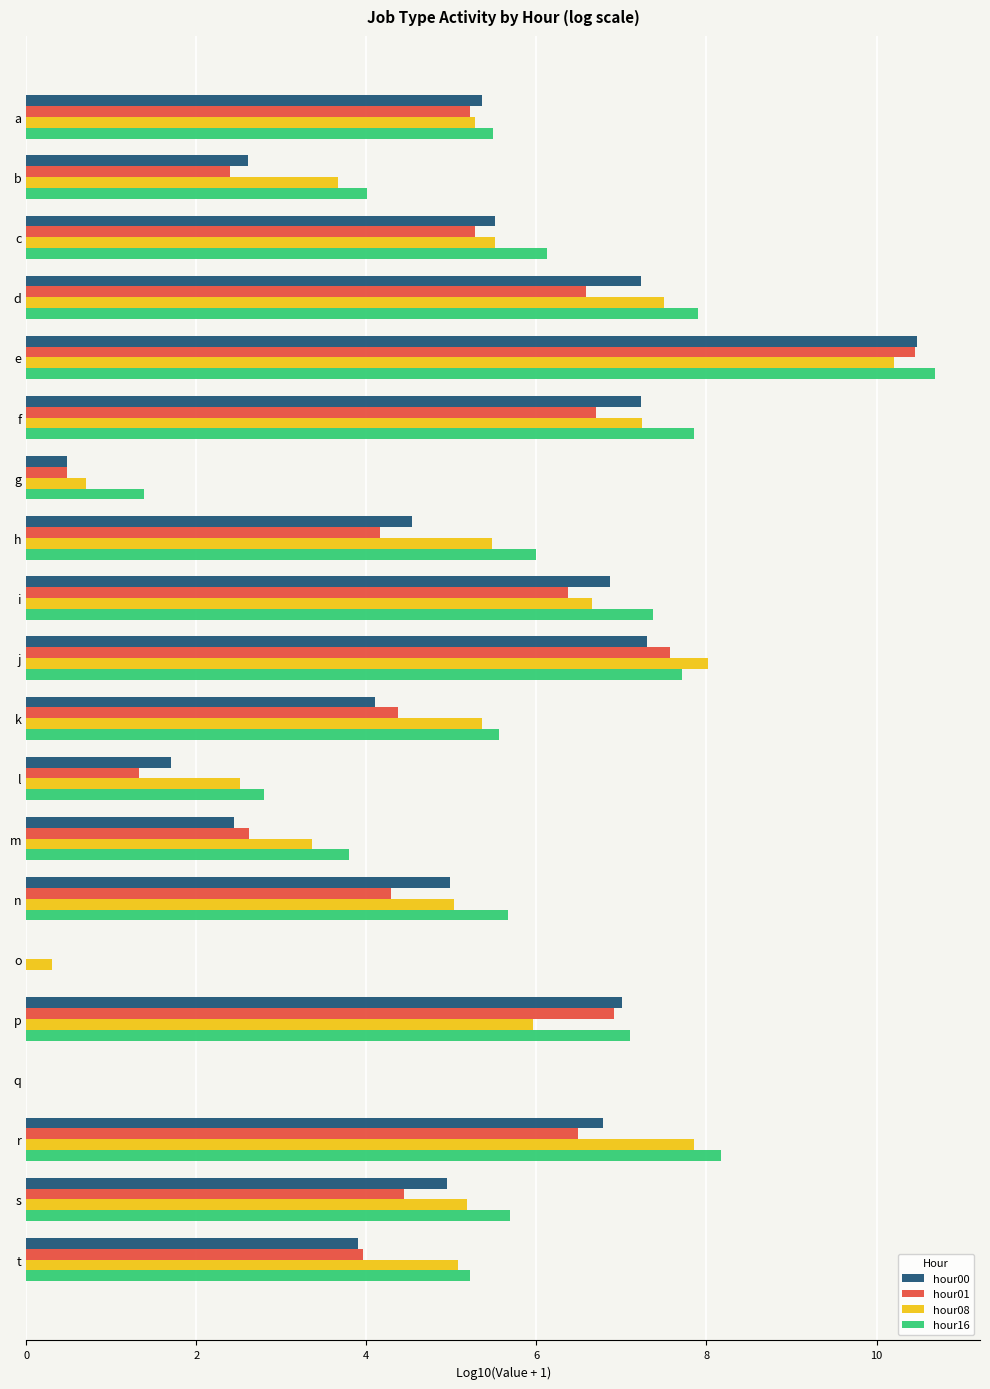

What is the total value across all series at a?

21.4